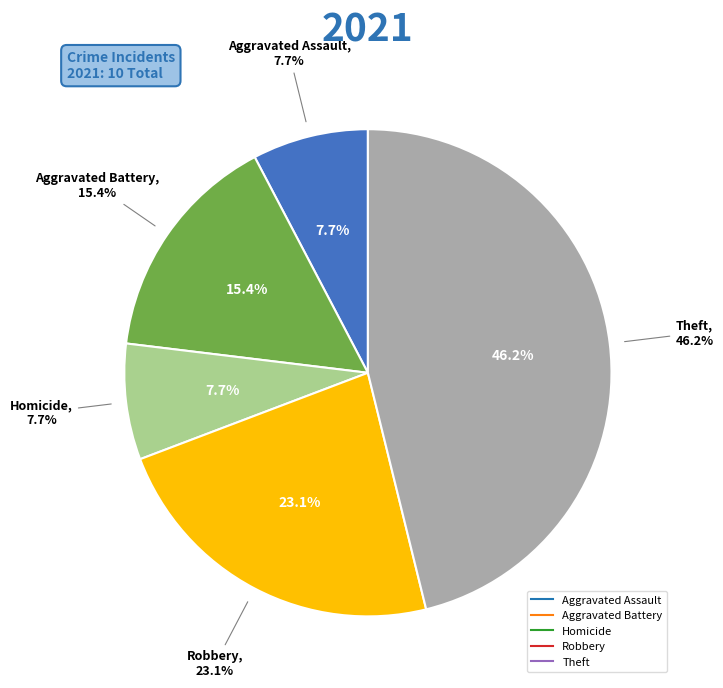

Is the sum of Motor Vehicle Theft and Theft greater than half?

No